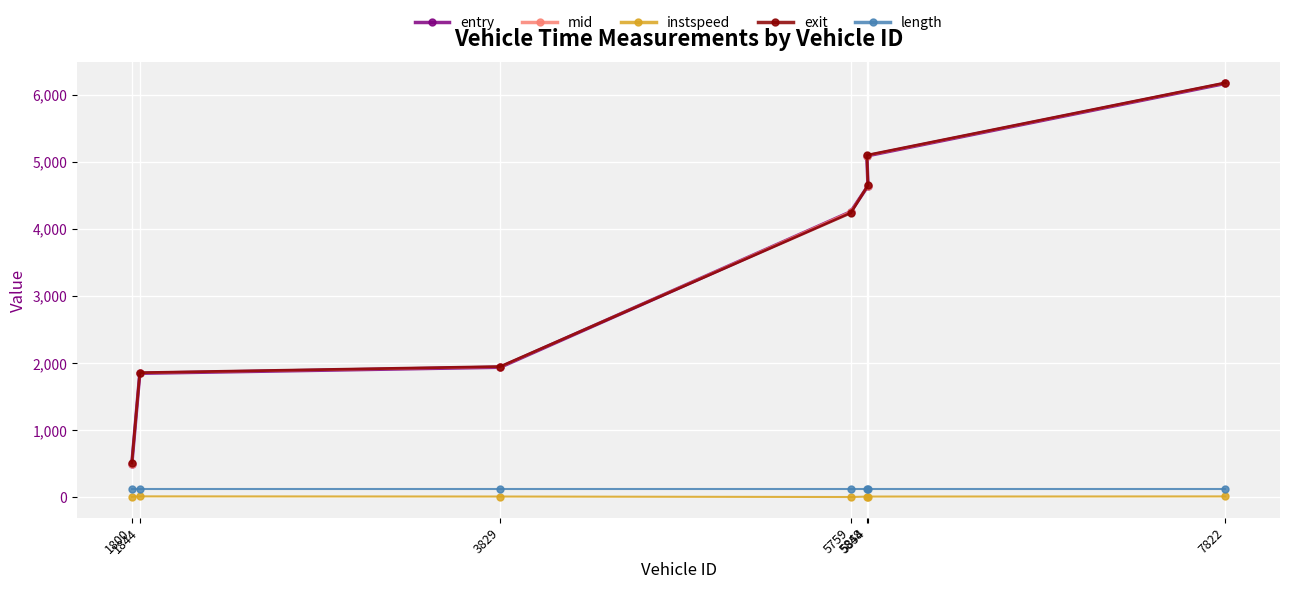

What is the label of the 1st point from the right?

7822